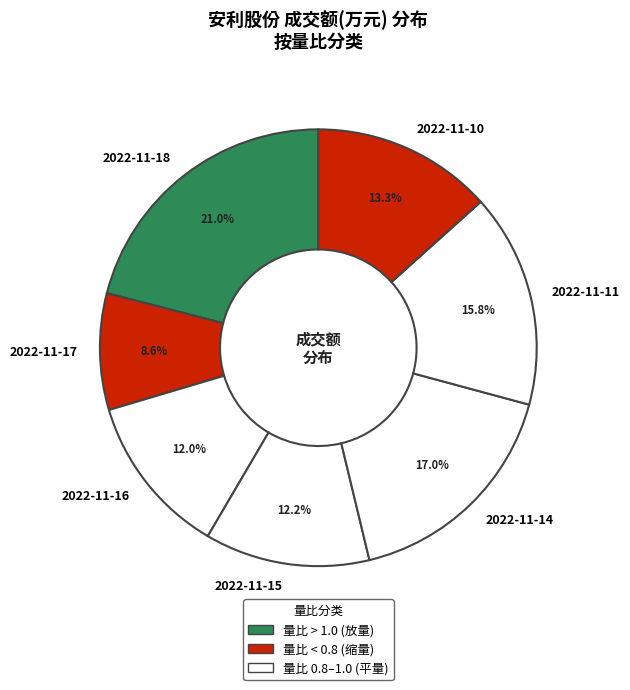

Approximately how many times larger is the value at 2022-11-18 compared to 2022-11-17?

2.4